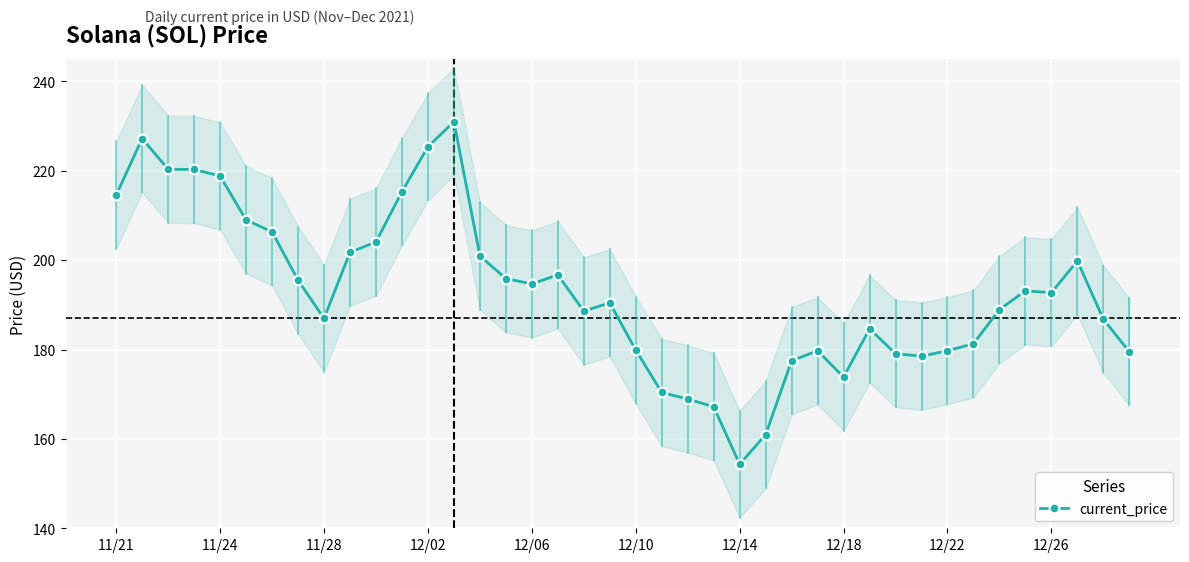

True or false: current_price has more than 0 interior local peaks.

True